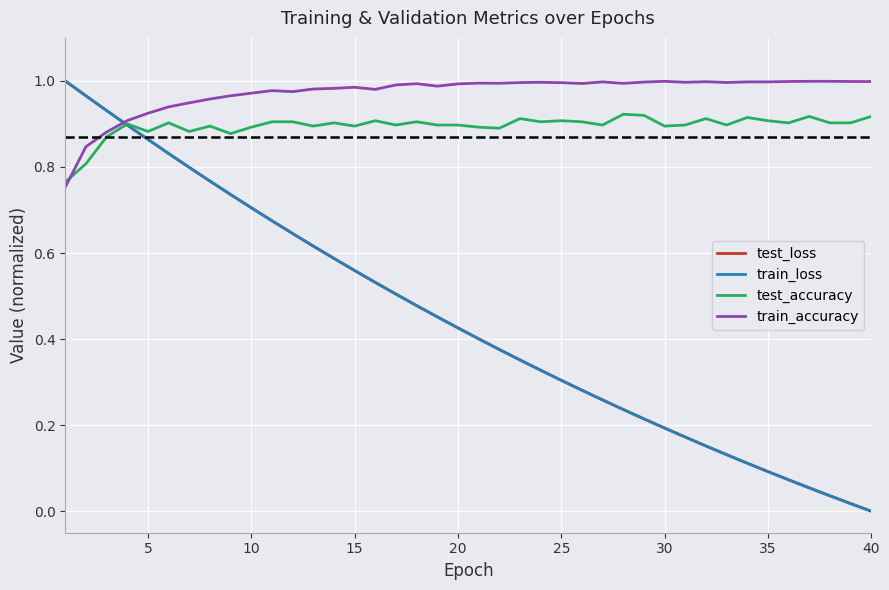

Which series has the largest range (max minus min)?

train_loss